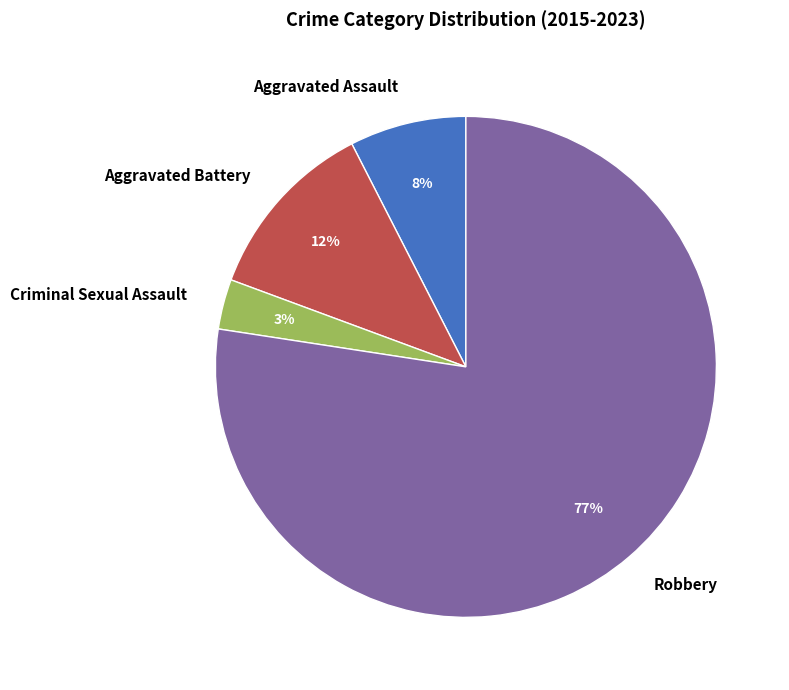

The Criminal Sexual Assault slice represents 3% of the pie. True or false?

True